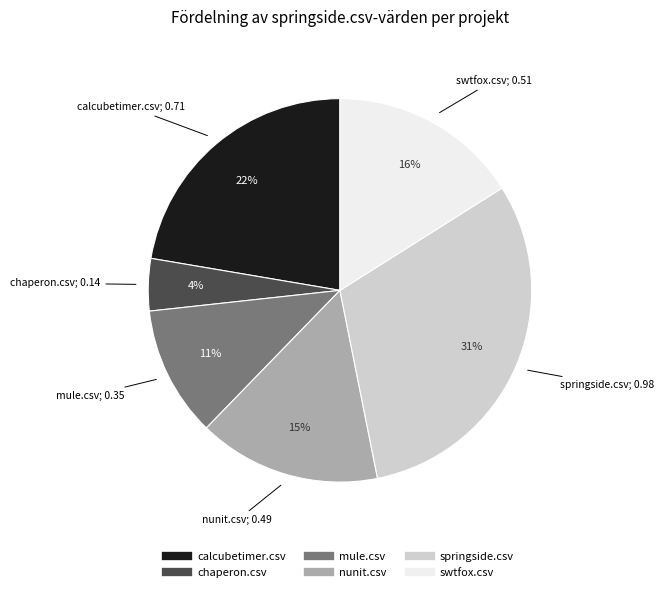

Rank the categories by value from highest to lowest.

springside.csv, calcubetimer.csv, swtfox.csv, nunit.csv, mule.csv, chaperon.csv